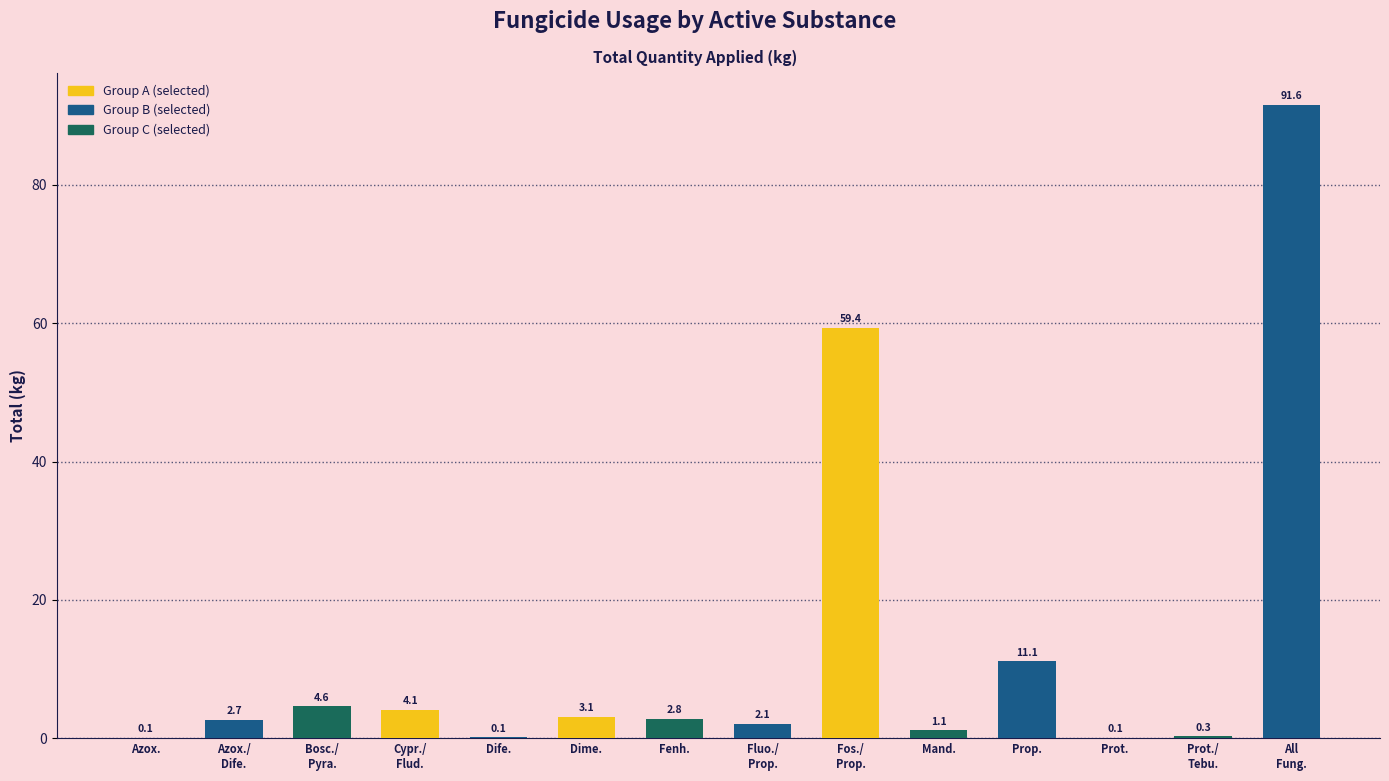

What is the sum of all values?

183.2